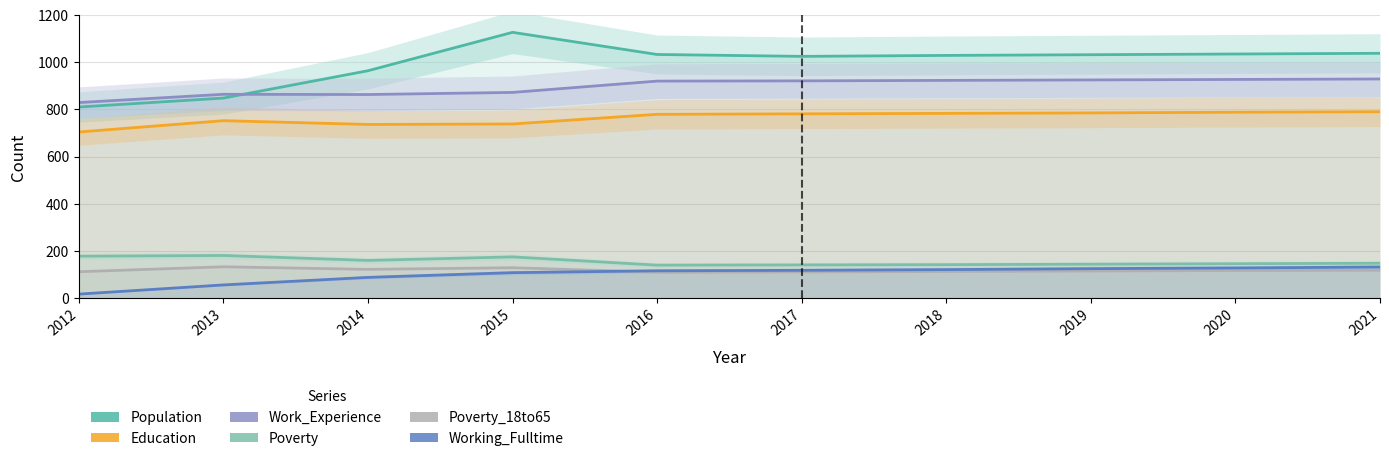

True or false: Work_Experience has a value of 920 at 2016.

True